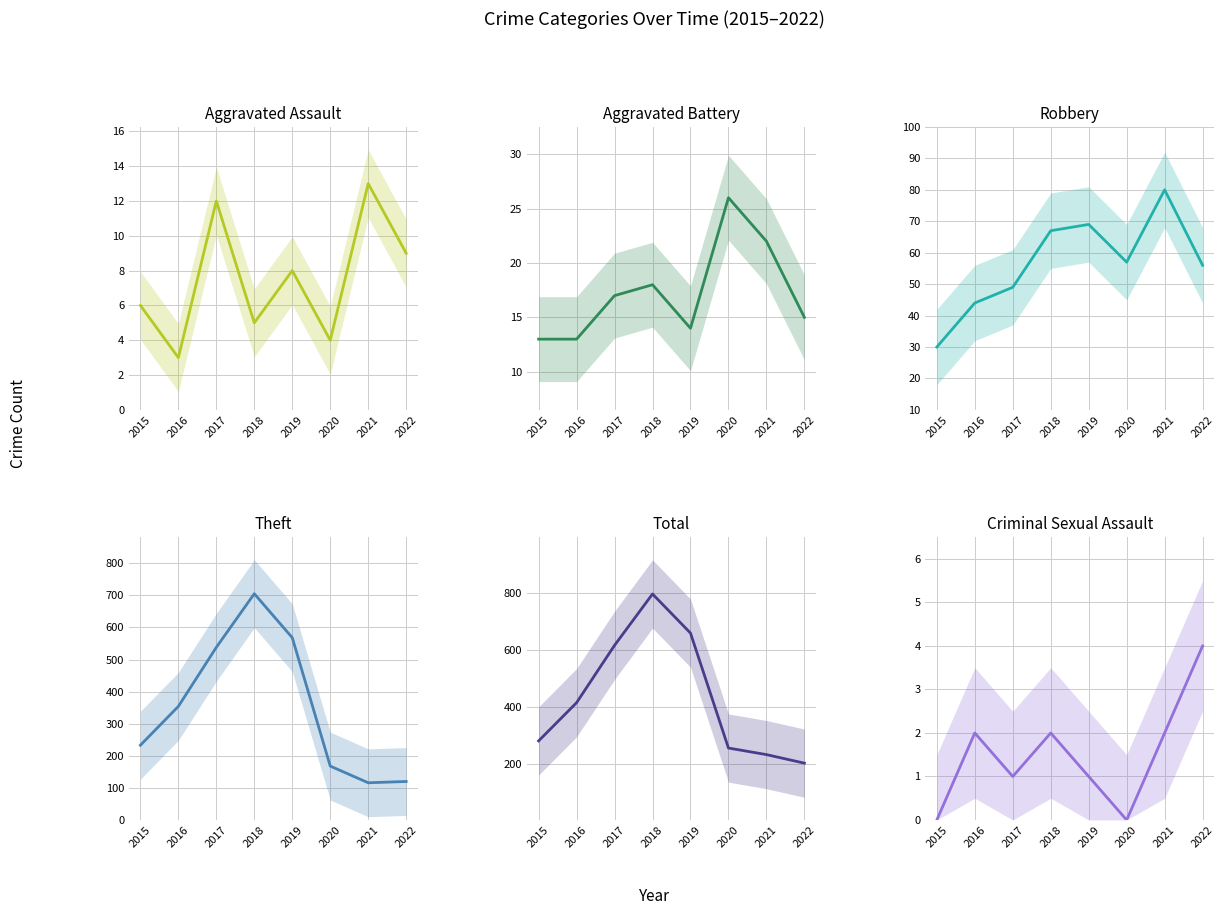

Reading left to right, list all the values displayed in this chart.

Aggravated Assault: 6	3	12	5	8	4	13	9
Aggravated Battery: 13	13	17	18	14	26	22	15
Robbery: 30	44	49	67	69	57	80	56
Theft: 233	354	538	705	568	168	116	120
Total: 282	416	617	797	660	257	234	204
Criminal Sexual Assault: 0	2	1	2	1	0	2	4